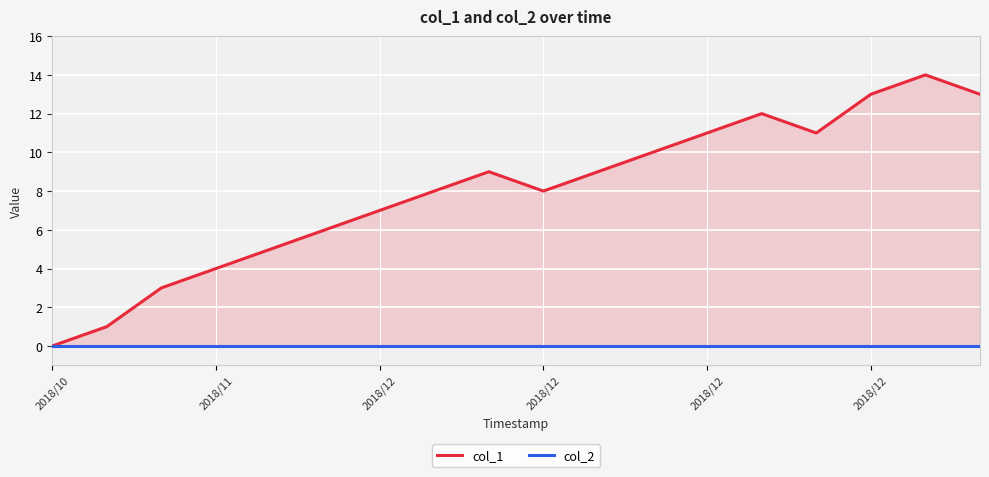

How many lines are shown in the chart?

2